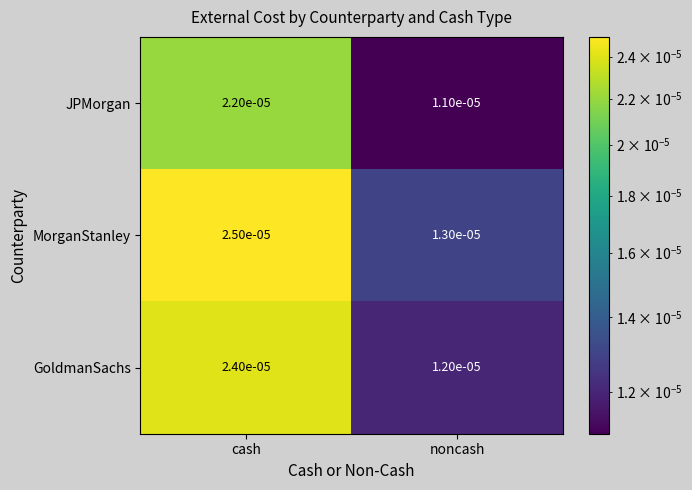

Is the value of JPMorgan at cash greater than the value of GoldmanSachs at noncash?

Yes